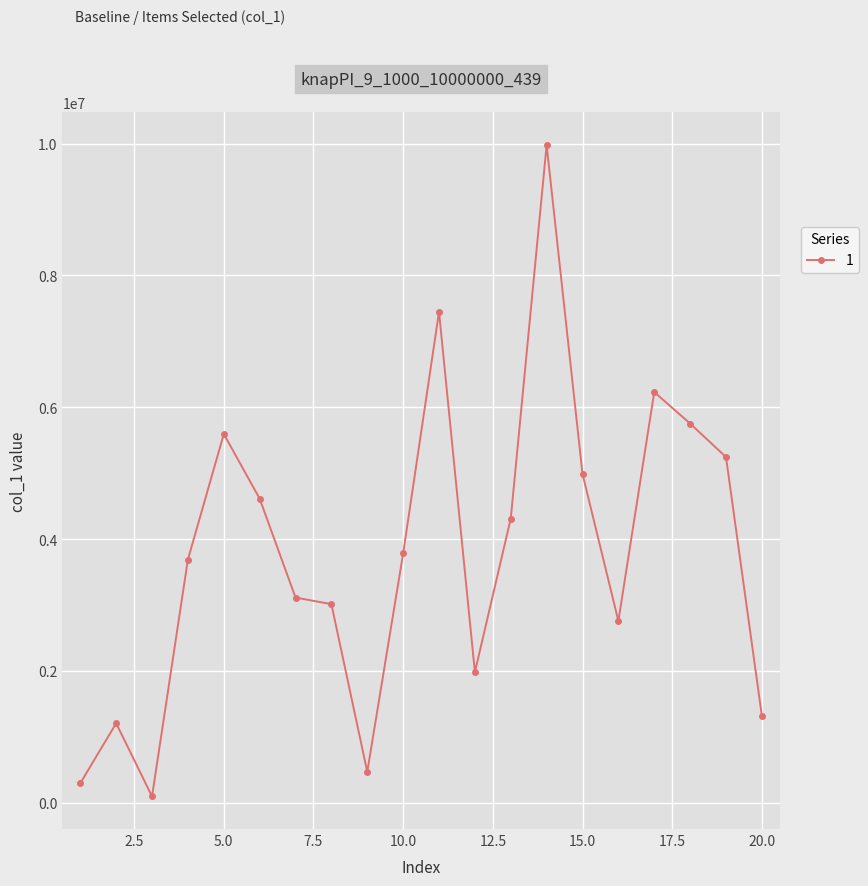

What is the greatest value displayed?

9977296